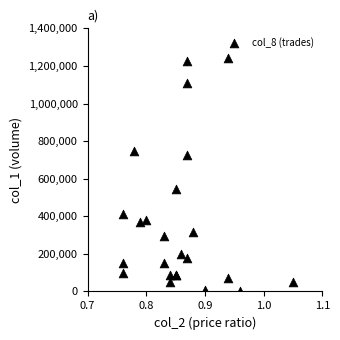

What Y value in the scatter plot is closest to 622000?

545000